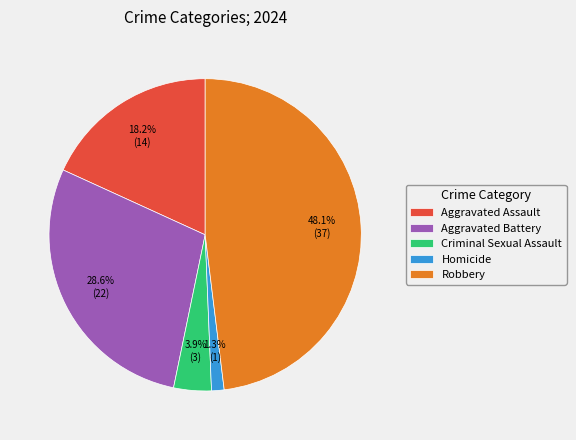

Is Criminal Sexual Assault the majority of the pie?

No